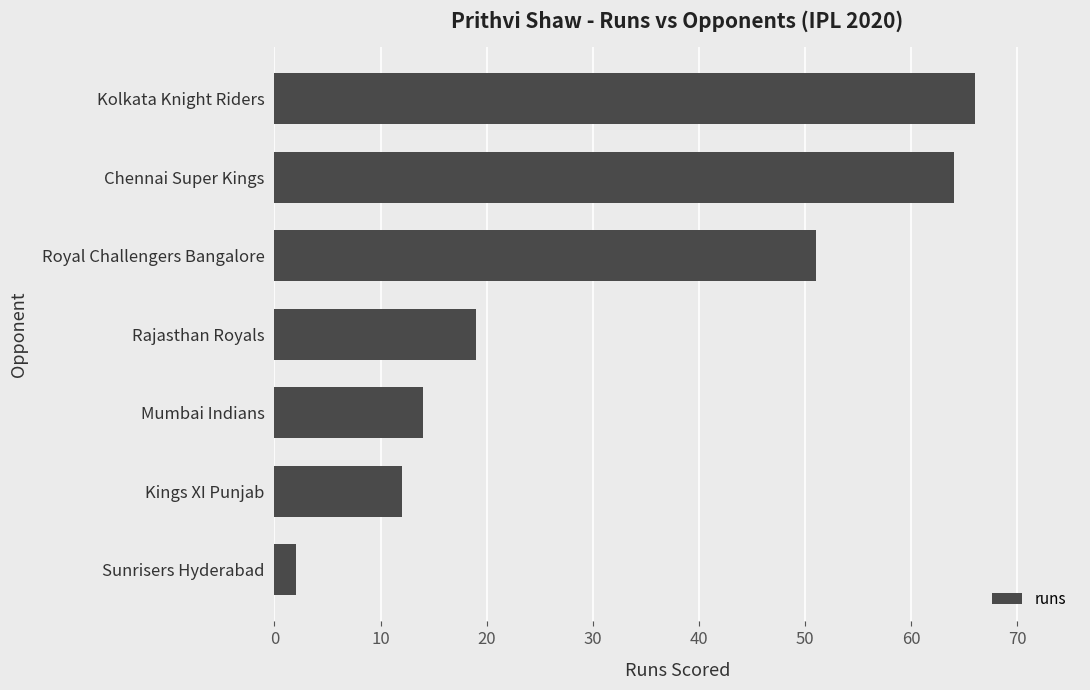

What is the difference between the second highest and second lowest values?

52